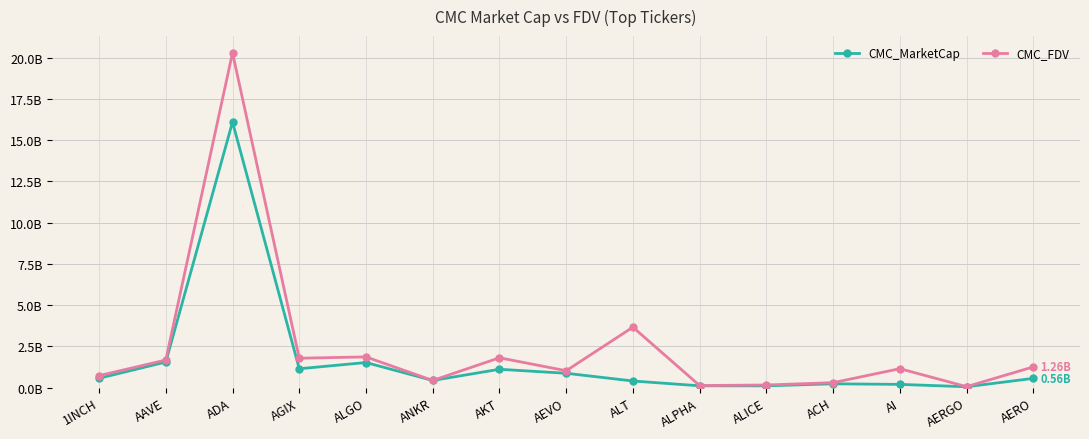

What is the highest value of the CMC_FDV series?

20.3